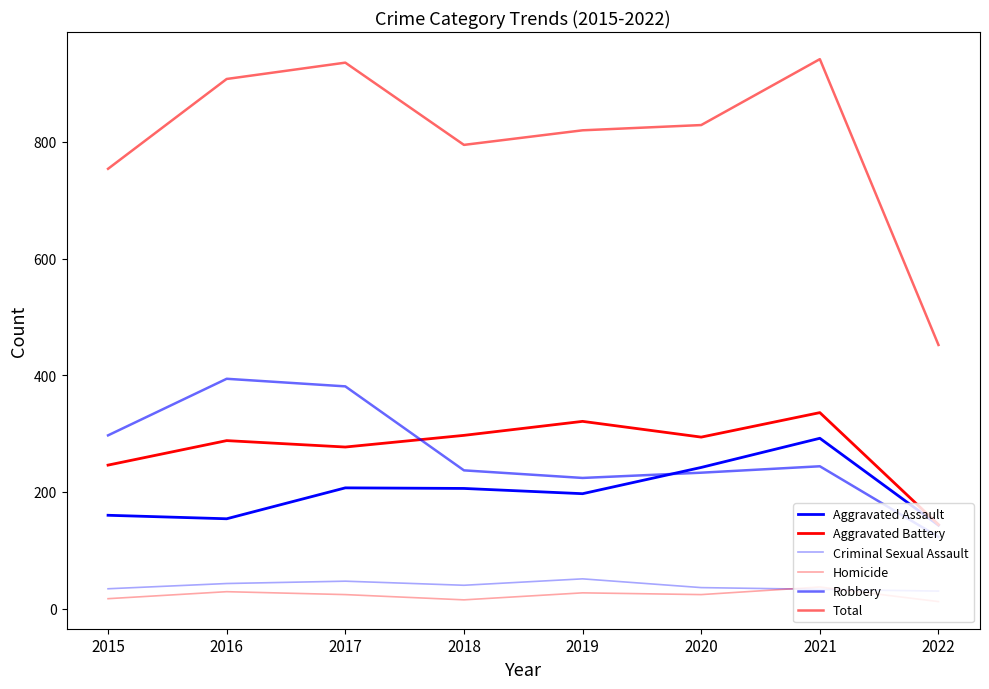

Does the chart have visible grid lines?

No